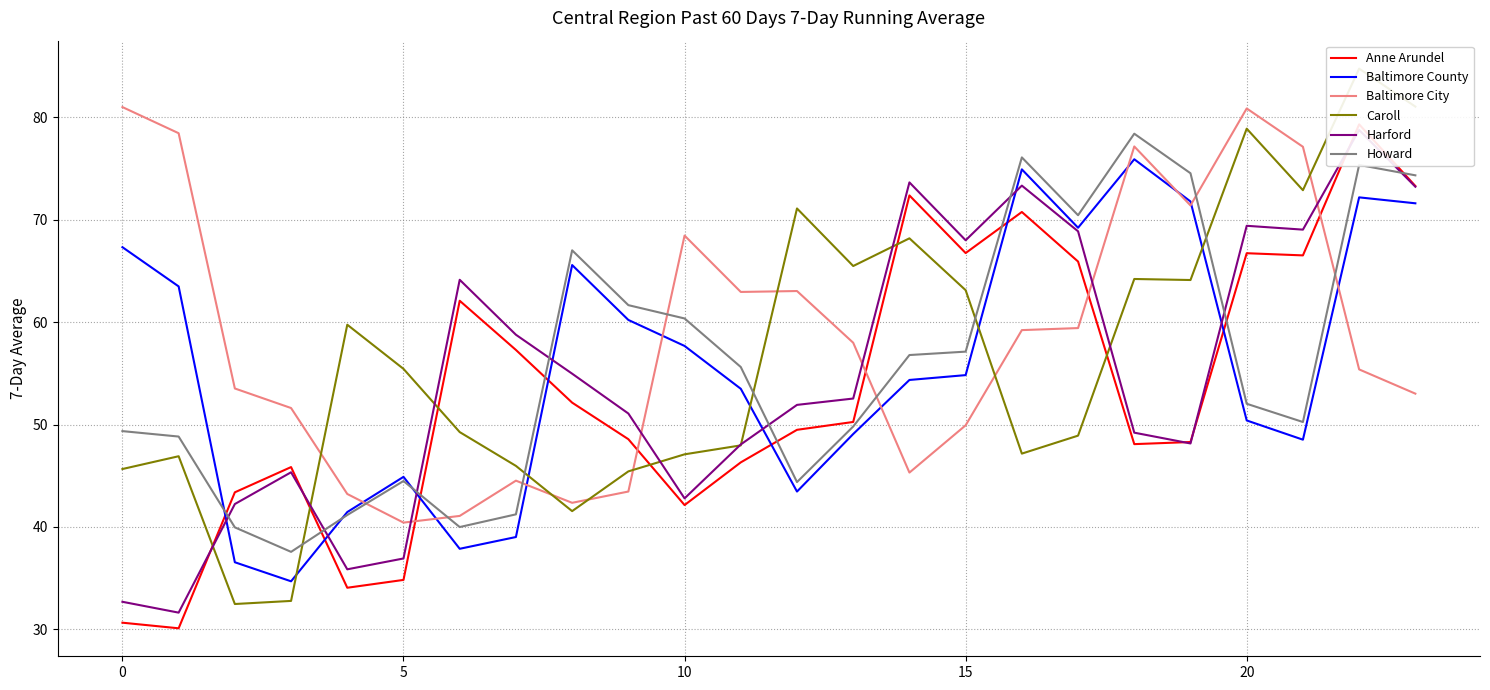

What is the label of the 9th point from the right?

15